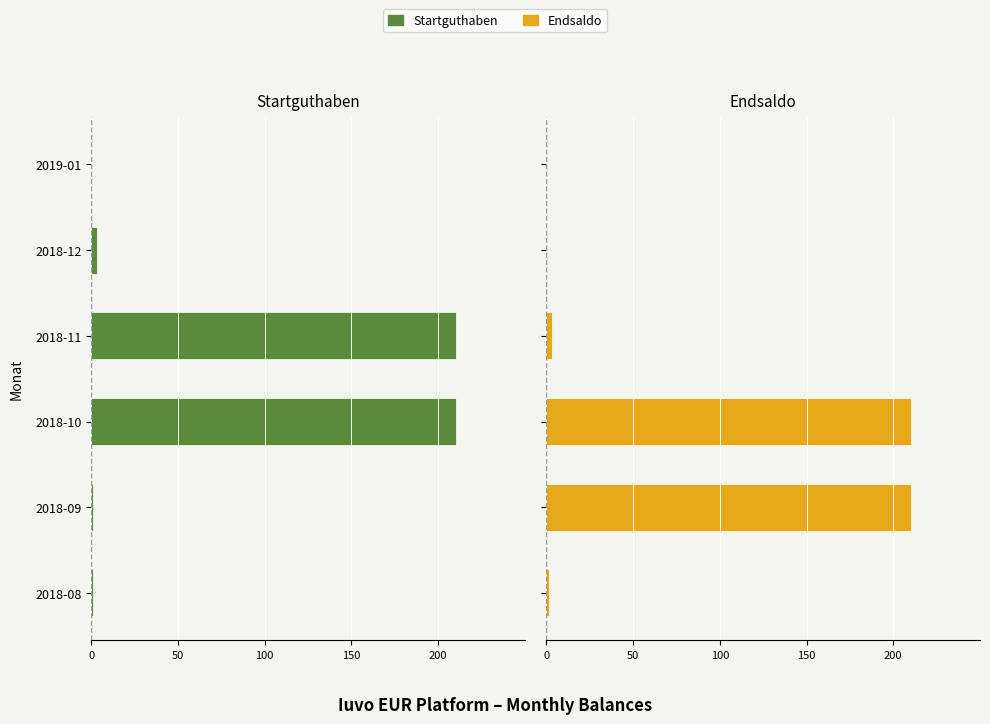

How many distinct data groups are displayed?

2